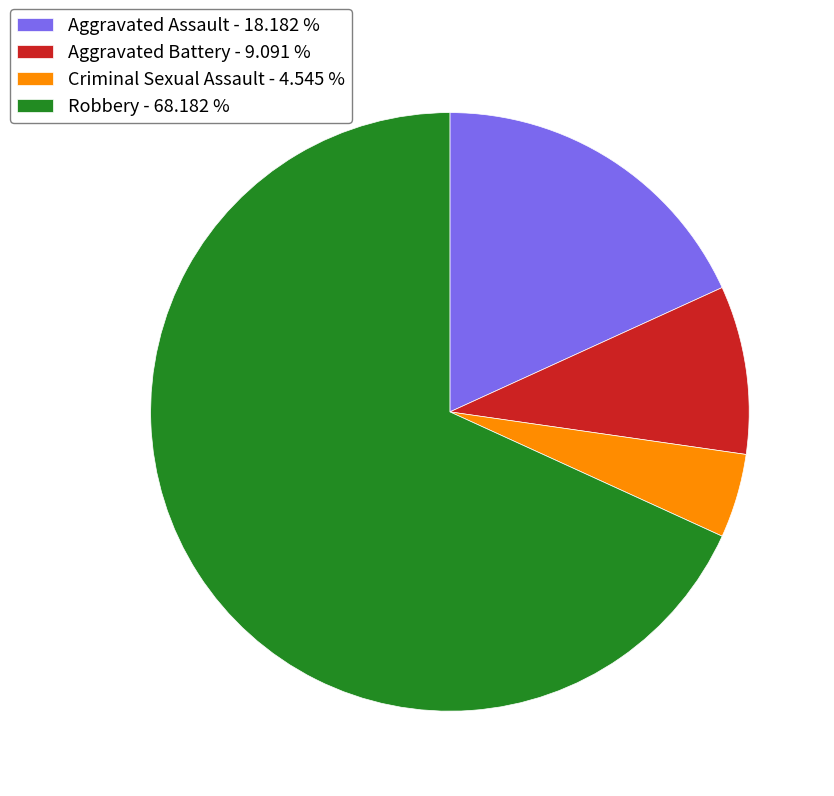

Is it true that Criminal Sexual Assault is 5% of the pie?

True